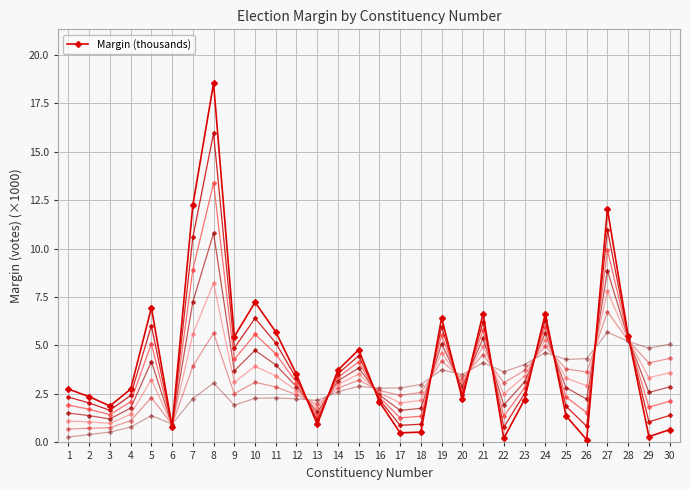

Reading right to left, list all the values displayed in this chart.

0.7	0.3	5.5	12.0	0.1	1.4	6.6	2.2	0.2	6.6	2.2	6.4	0.5	0.5	2.1	4.8	3.7	0.9	3.5	5.7	7.2	5.5	18.5	12.2	0.8	7.0	2.8	1.9	2.4	2.8